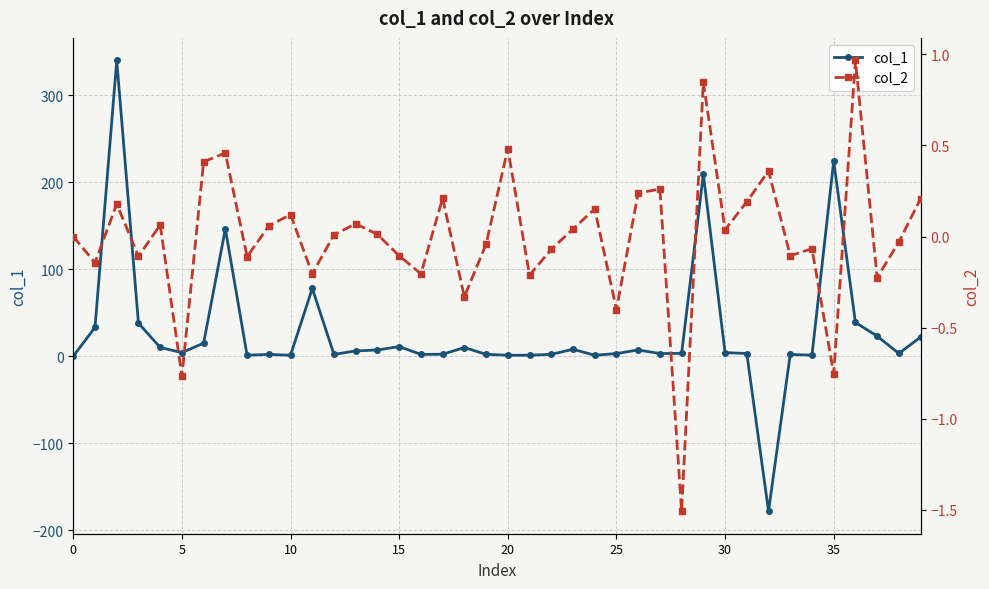

True or false: col_1 has more than 1 interior local peaks.

True